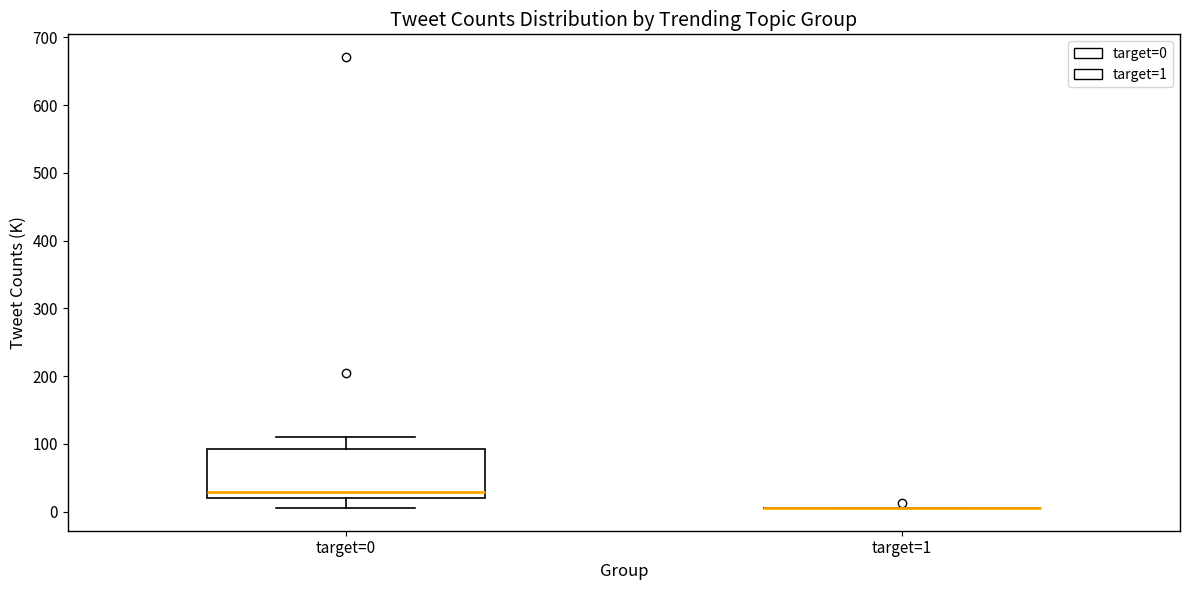

Comparing the boxes themselves (not the whiskers), which one is the tallest?

target=0